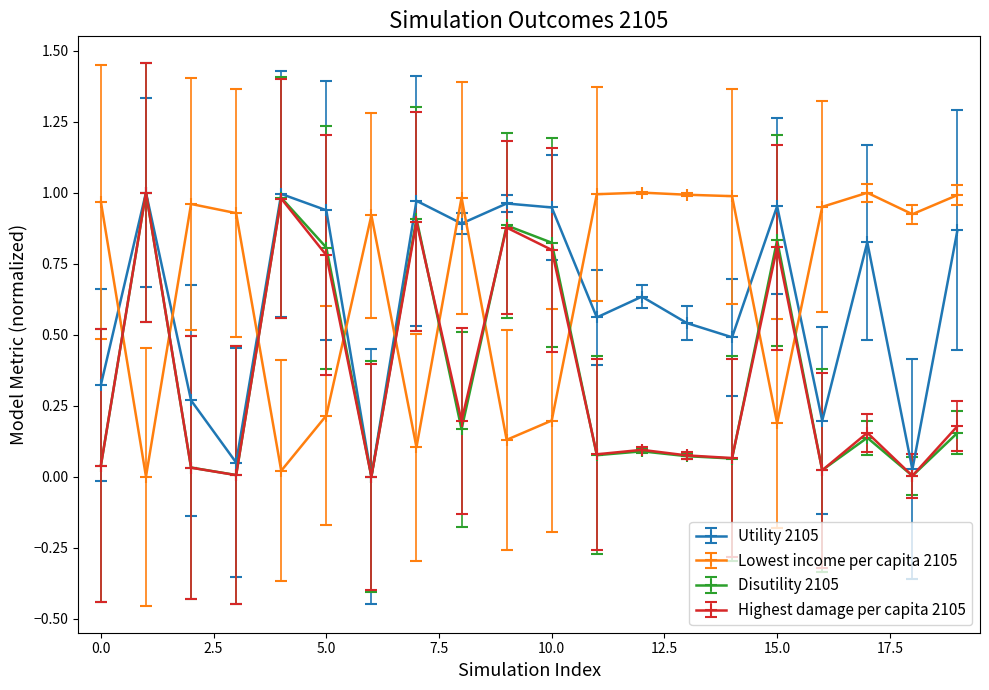

True or false: Lowest income per capita 2105 has more than 1 points higher than both neighbors.

True